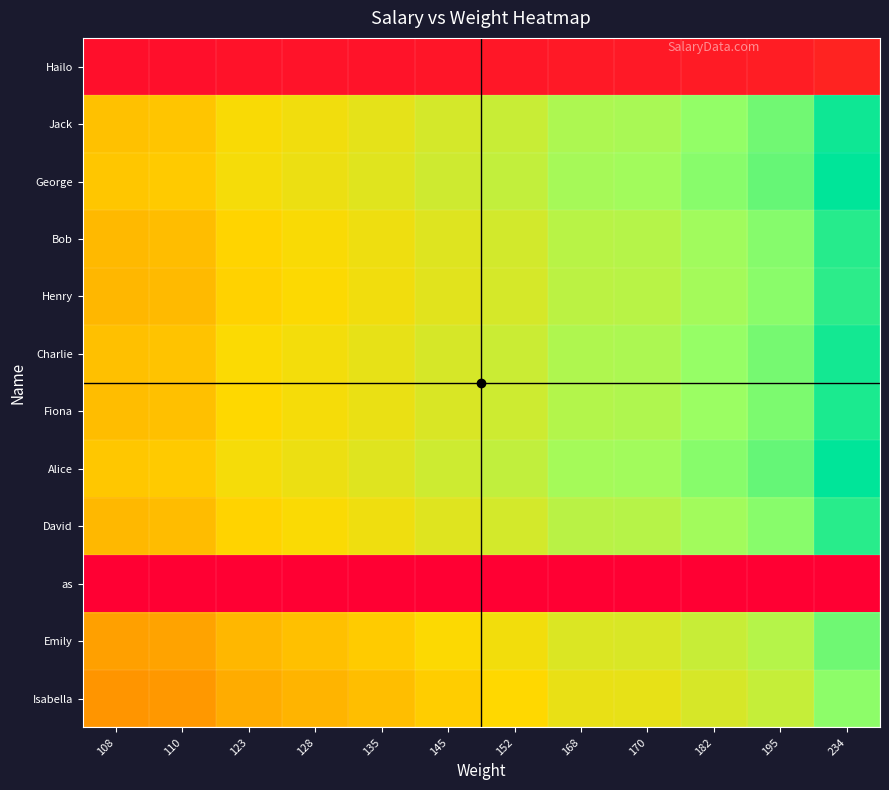

Rank the series by their maximum value, from highest to lowest.

Alice, George, Jack, Charlie, Fiona, Bob, David, Henry, Emily, Isabella, Hailo, as